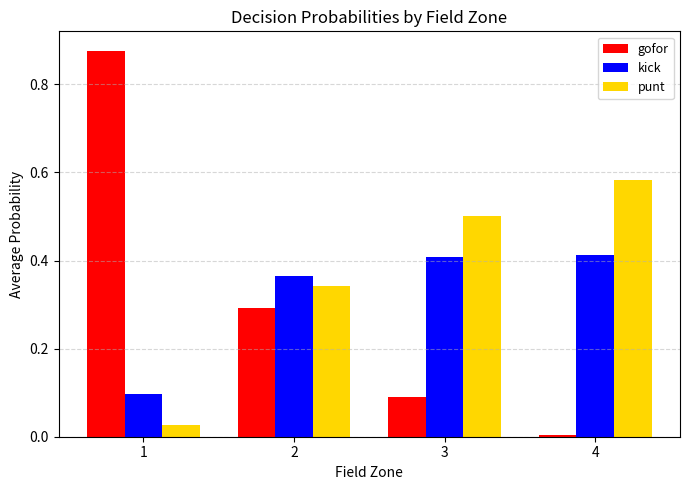

Which category has the lowest value across all series?

4